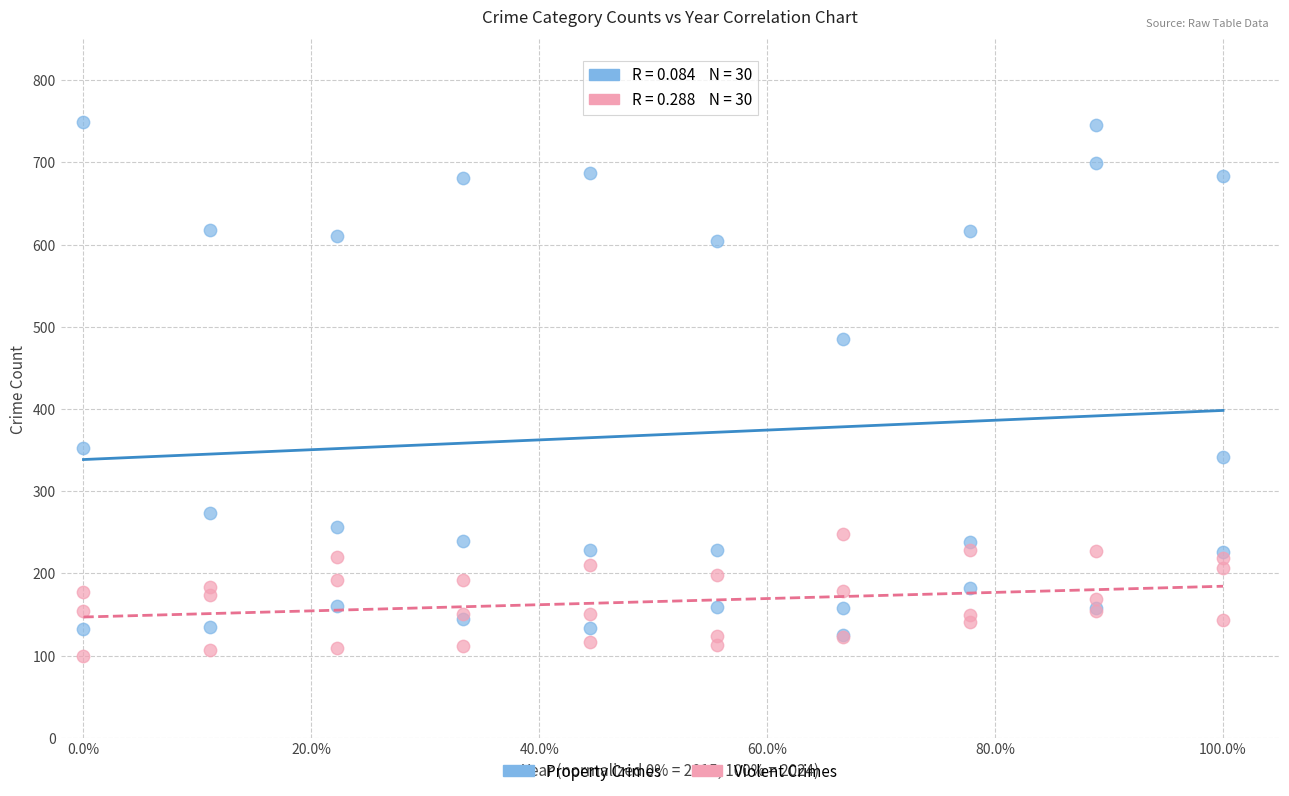

Across all series, what Y value is closest to 424?

485